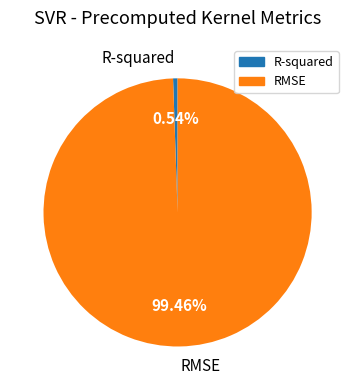

Which has a higher value, R-squared or RMSE?

RMSE